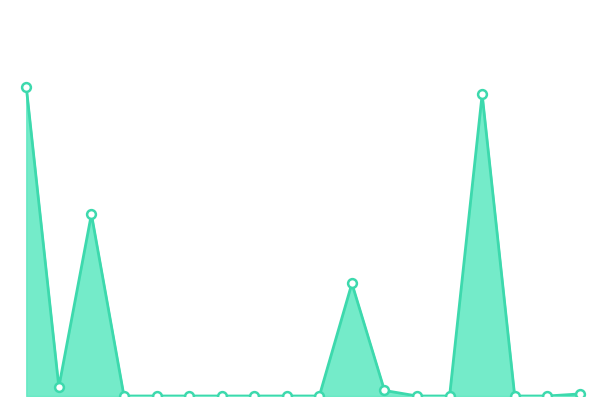

Is this an area chart (filled region under the line)?

Yes